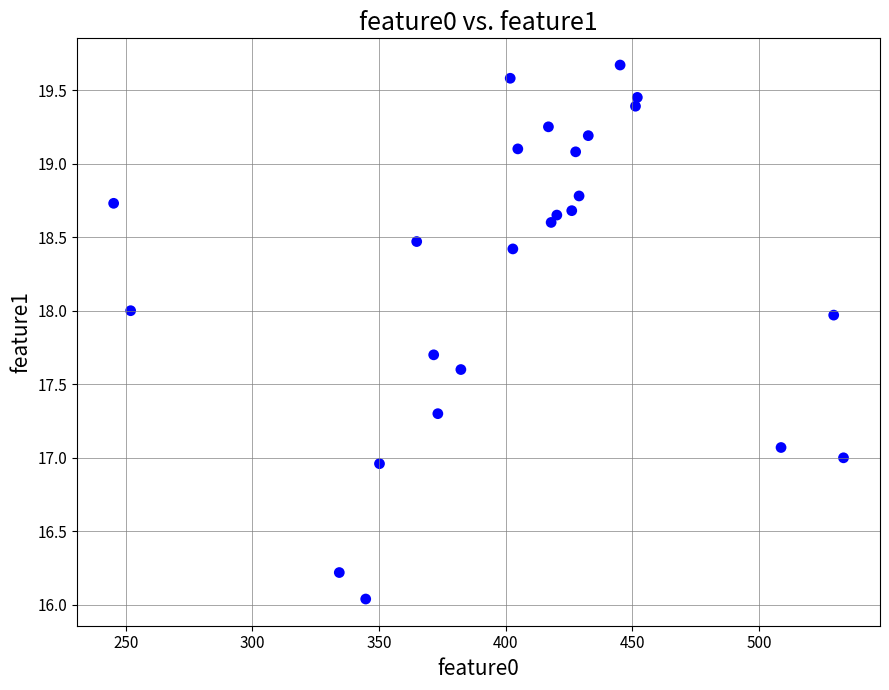

What is the range of Y values (max minus min)?

3.6